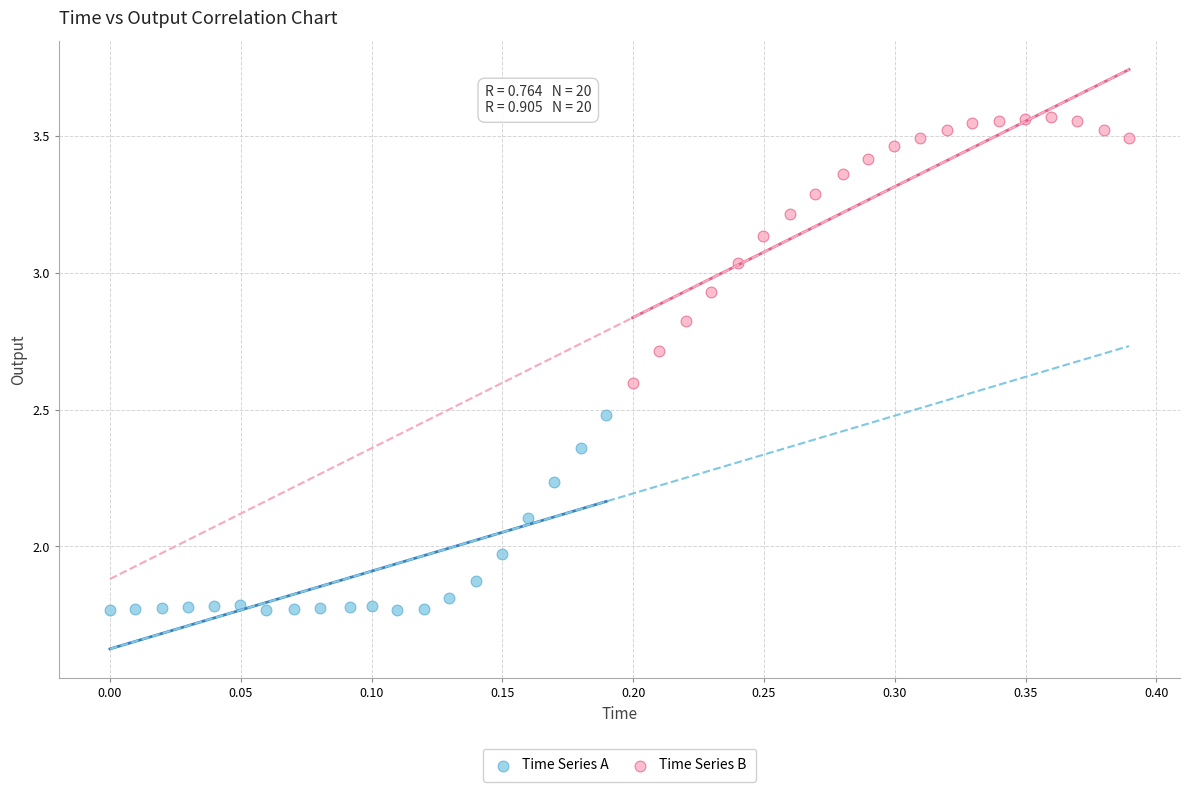

Which series reaches the maximum Y coordinate?

Time Series B